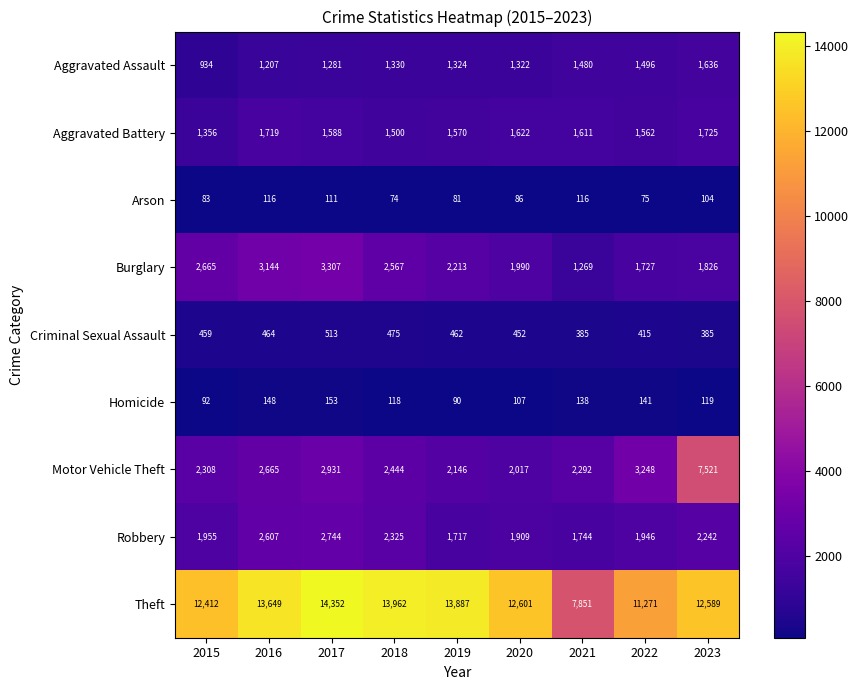

What is the total value across all series at 2017?

26980